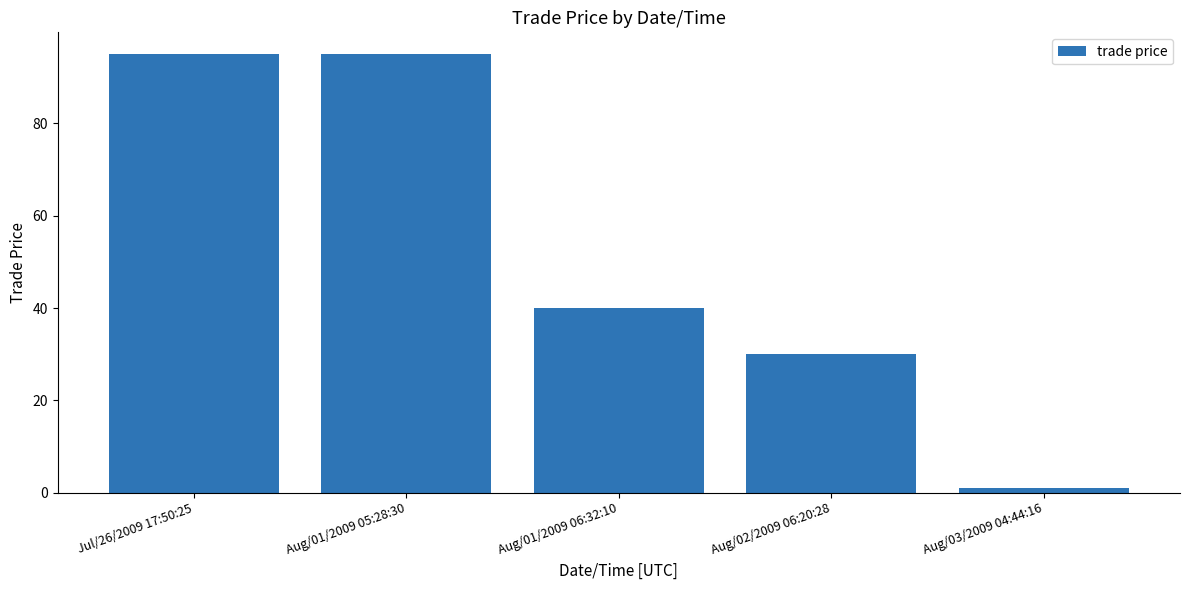

What is the label of the 5th bar from the left?

Aug/03/2009 04:44:16